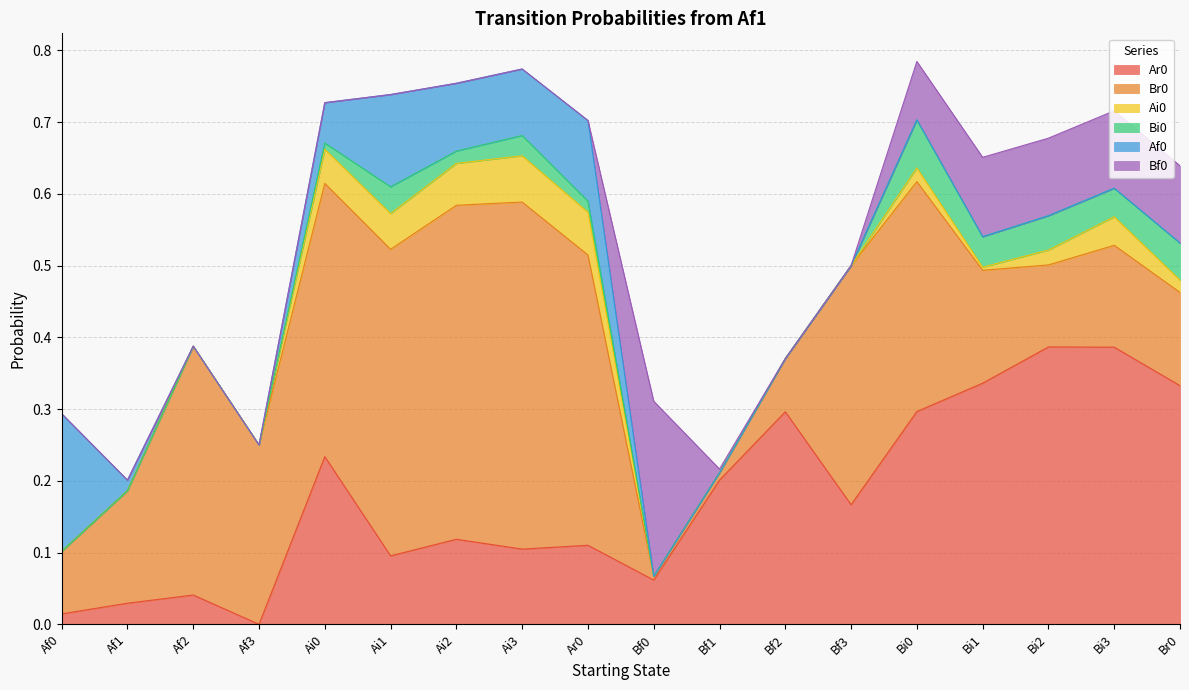

What is the label of the 13th point from the left?

Bf3